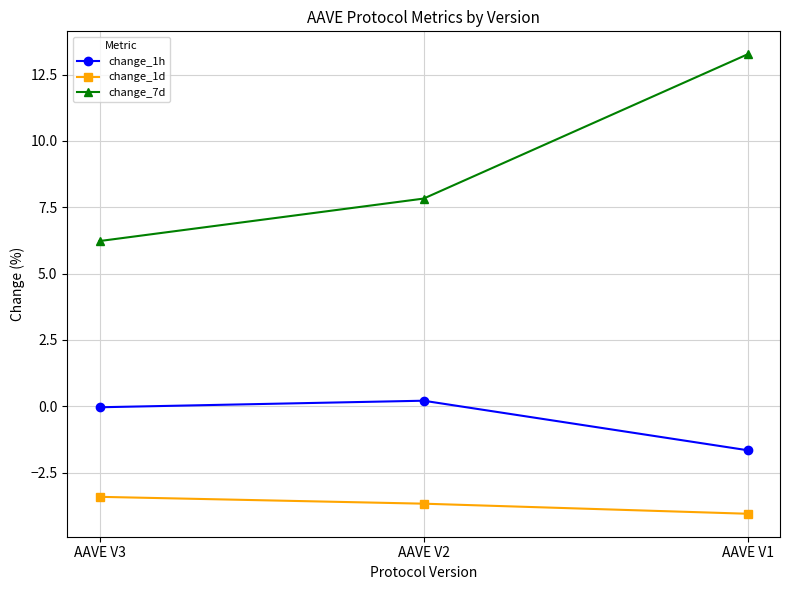

The value of change_7d at AAVE V3 is 6.2. True or false?

True